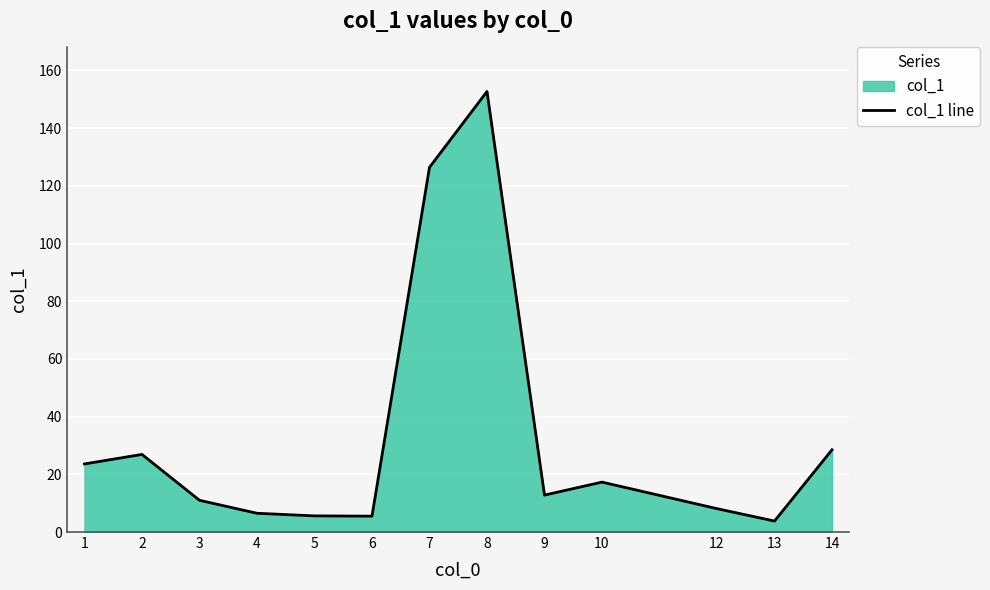

How many lines are shown in the chart?

1